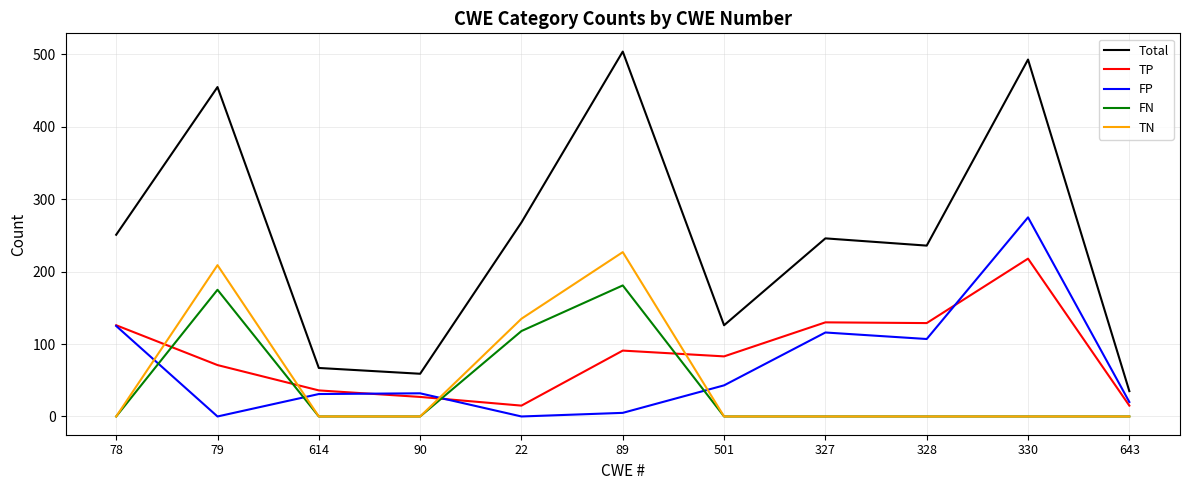

The value of FN at 328 is -111. True or false?

False